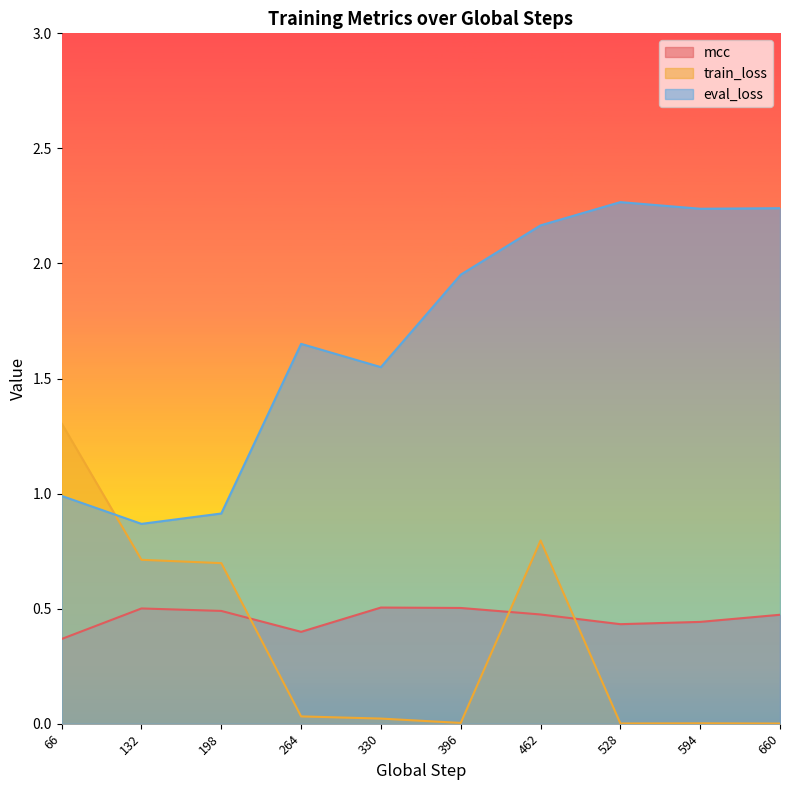

At which label does mcc reach its minimum?

66